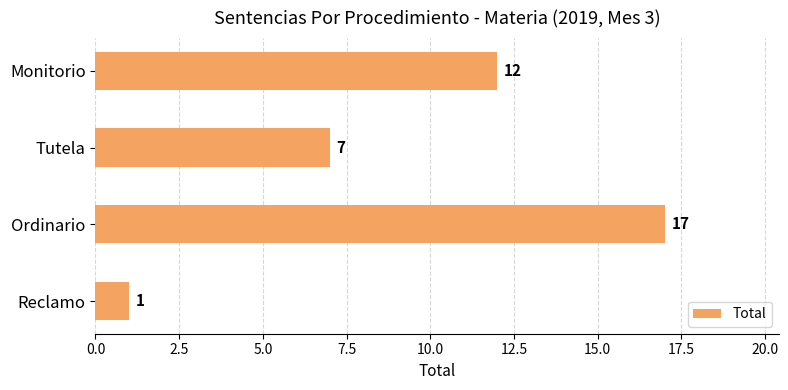

Are the bars horizontal?

Yes